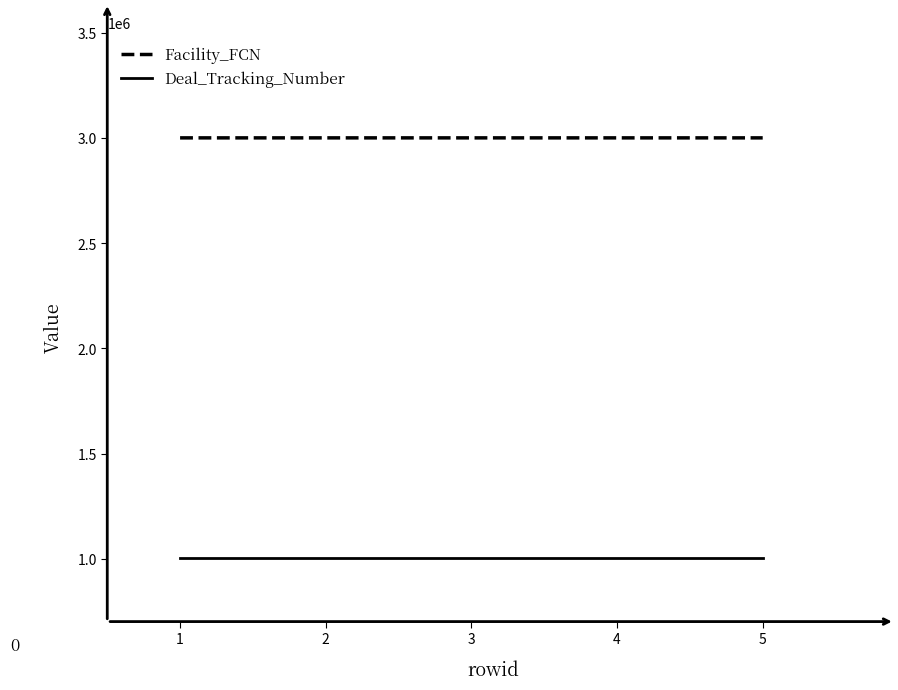

The value of Facility_FCN at 5 is 3001280. True or false?

True